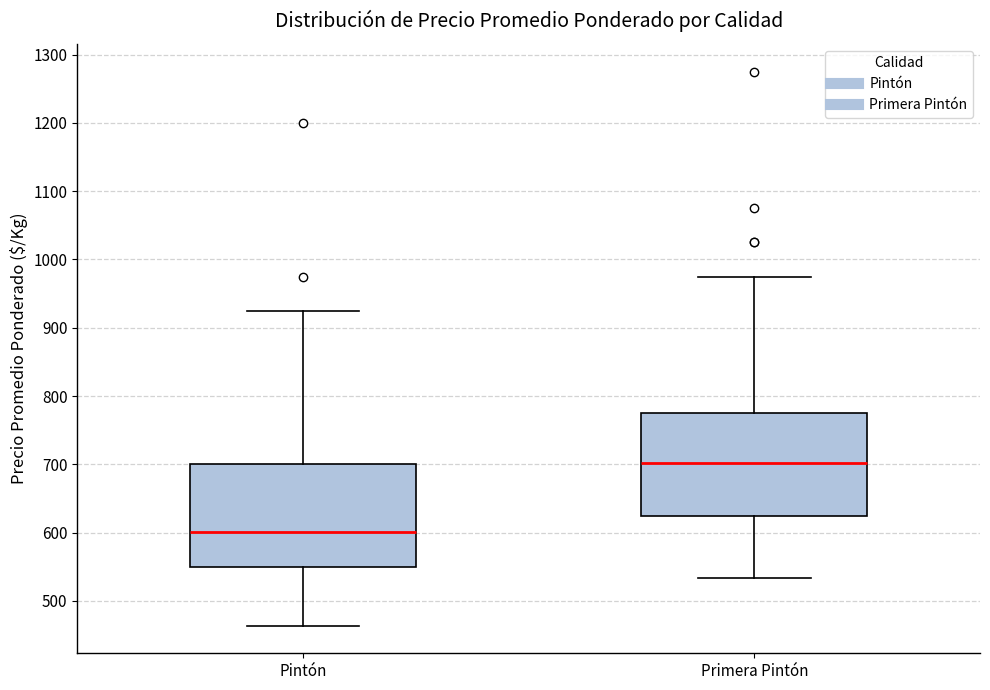

Which box's median line is the lowest?

Pintón